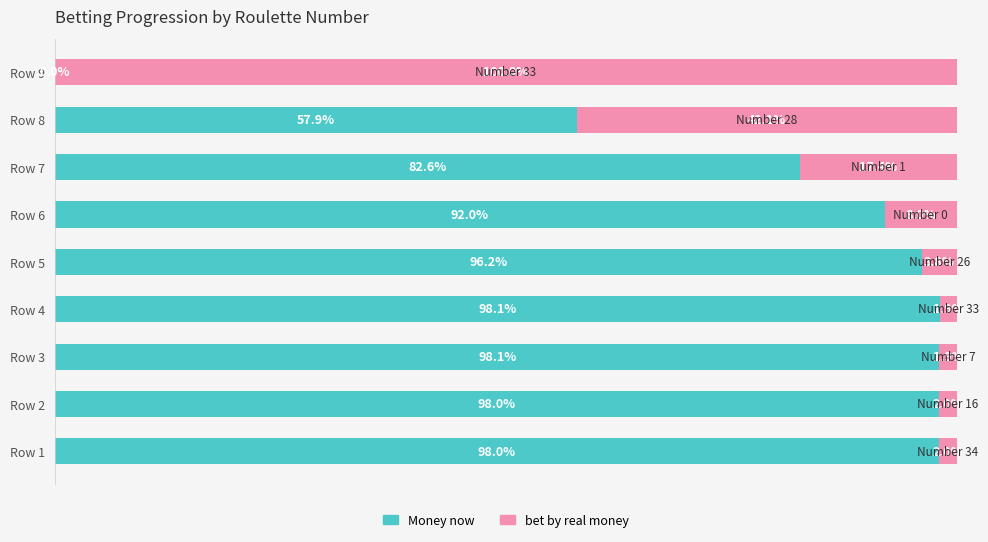

What is the total value across all series at Row 6?

100.0